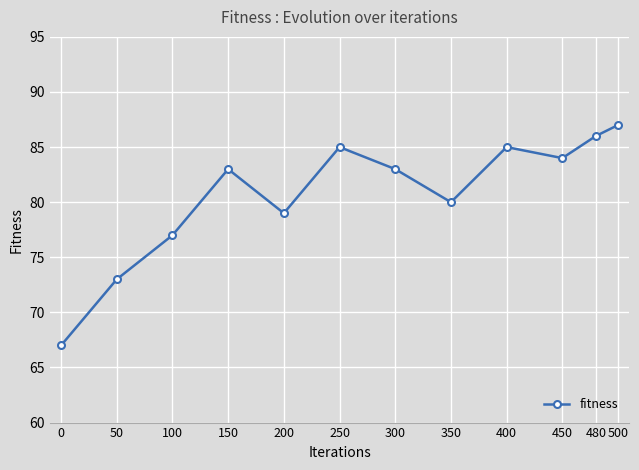

What value does the data have at 50?

73